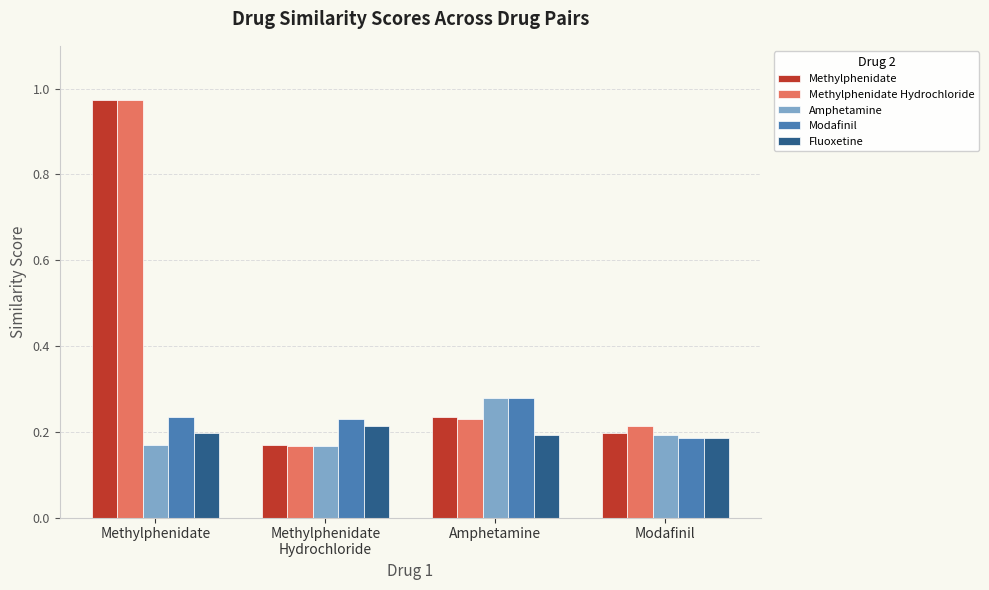

At which category is the sum across all series the highest?

Methylphenidate